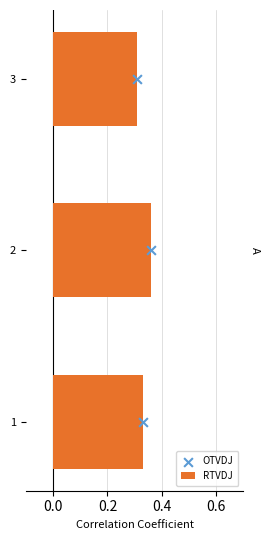

What is the sum of all RTVDJ values?

1.0